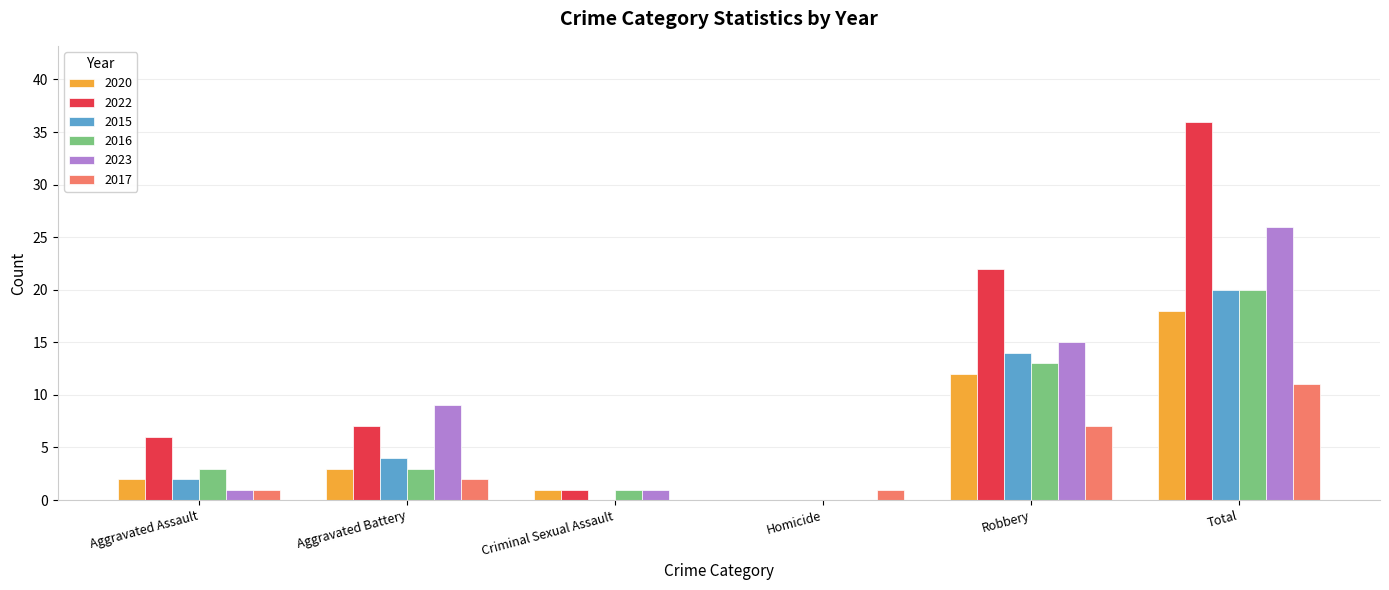

Which series changed the most between Aggravated Assault and Robbery?

2022